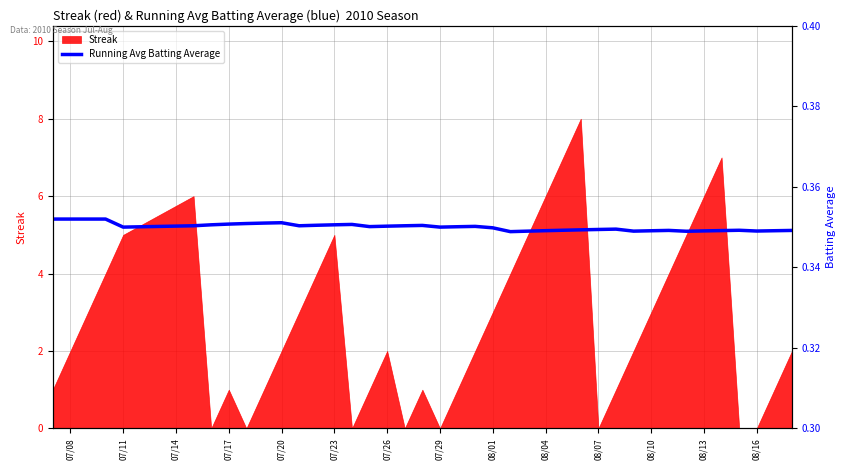

How many values are between 0 and 1?

40